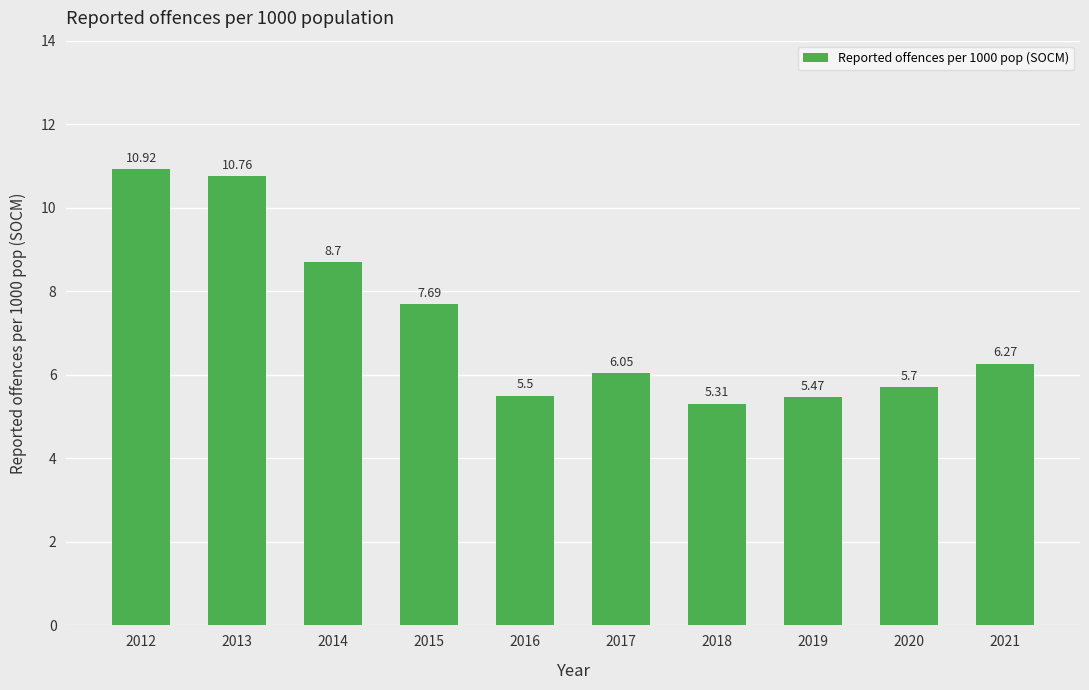

What is the greatest value displayed?

10.9